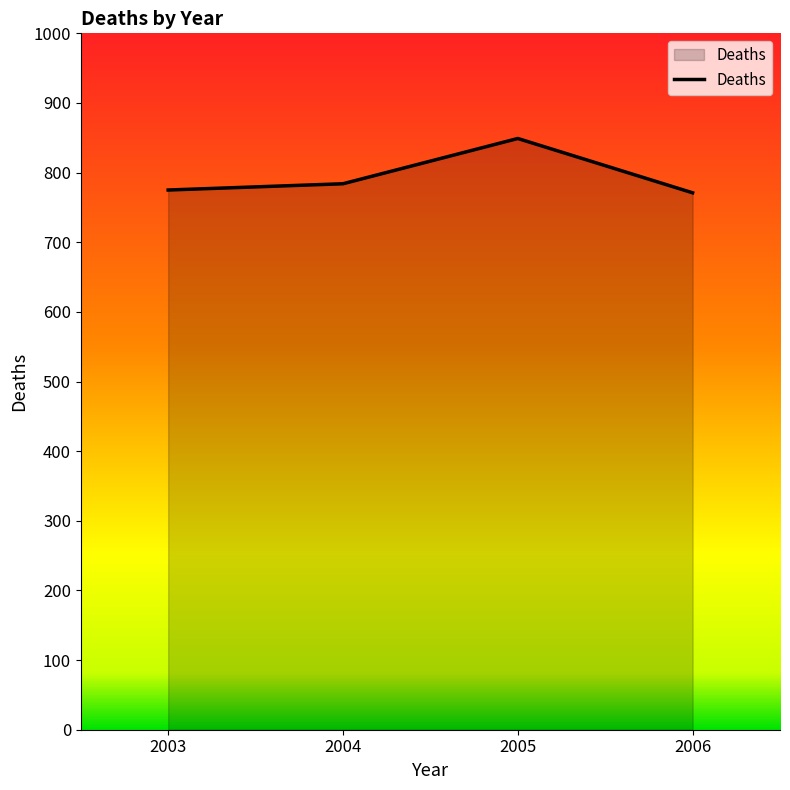

Reading right to left, list all the values displayed in this chart.

771	849	784	775